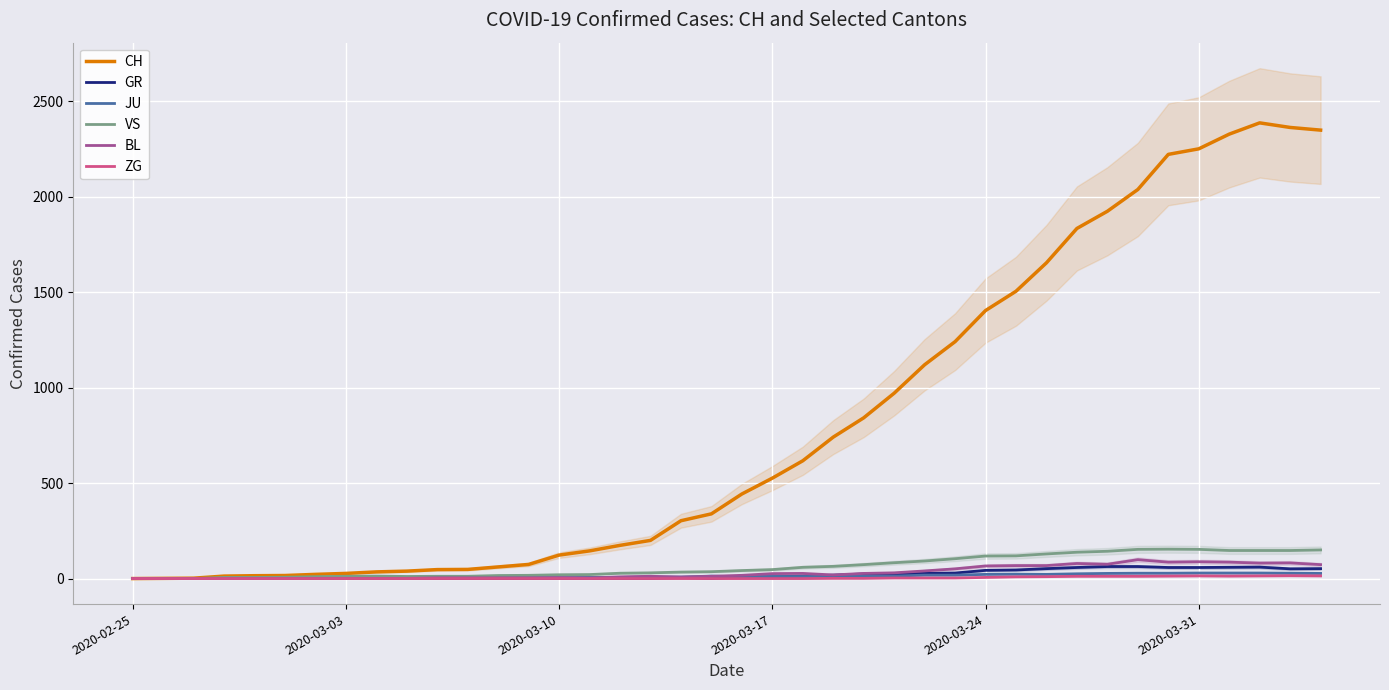

What is the highest value of the GR series?

63